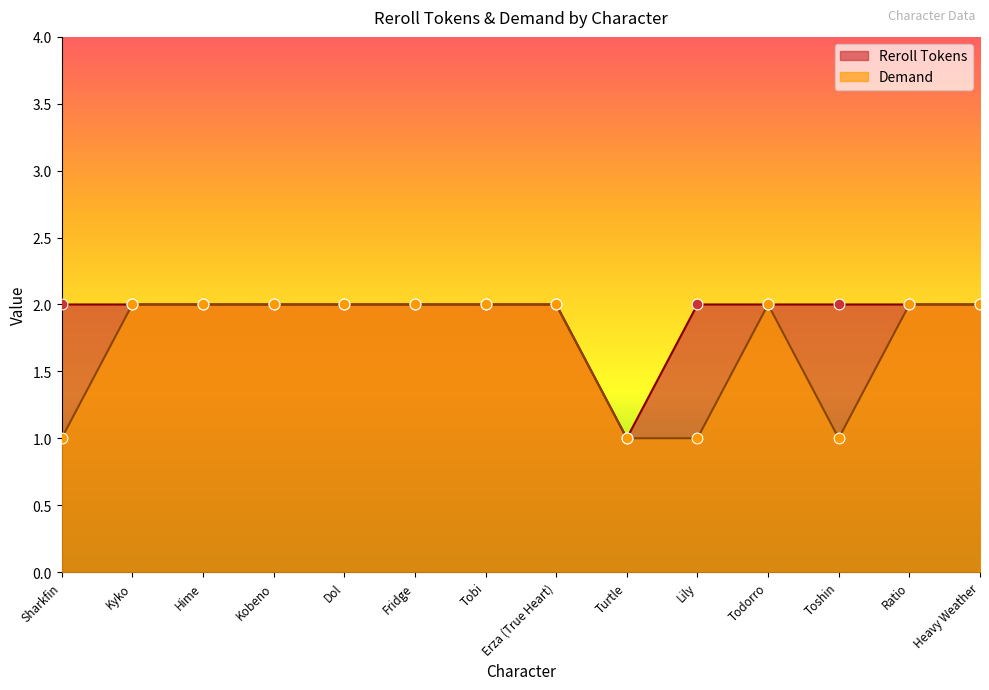

What is the total value across all series at Tobi?

4